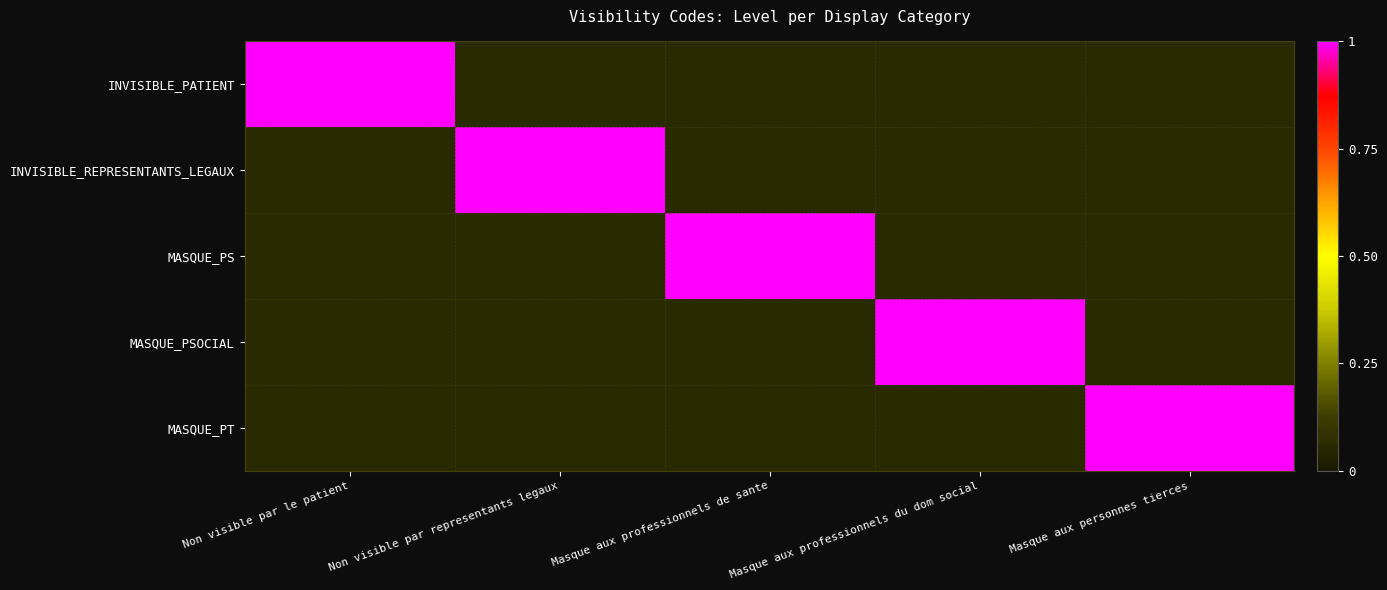

Which series has the largest total across all categories?

INVISIBLE_PATIENT